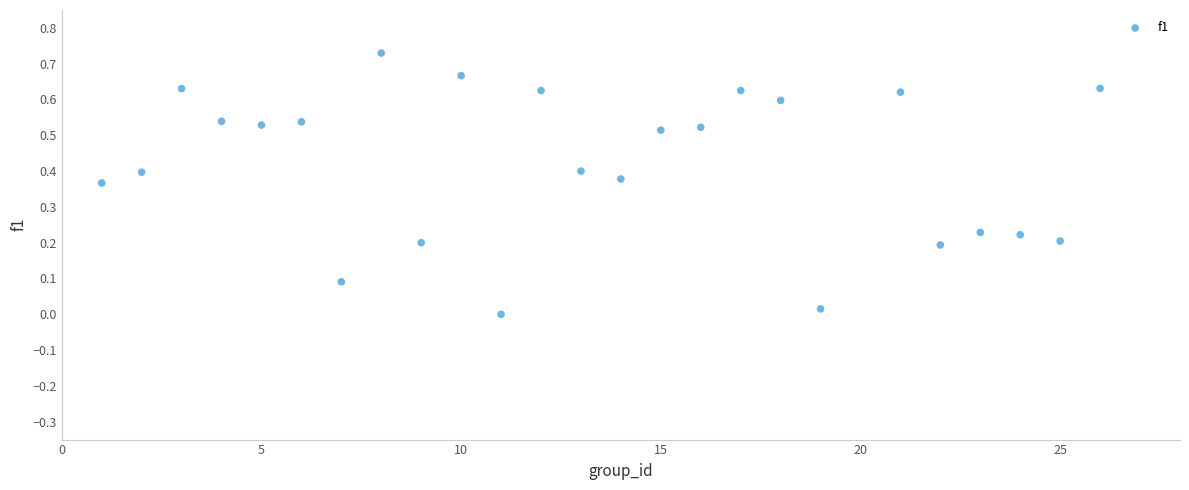

What is the range of X values (max minus min)?

25.0